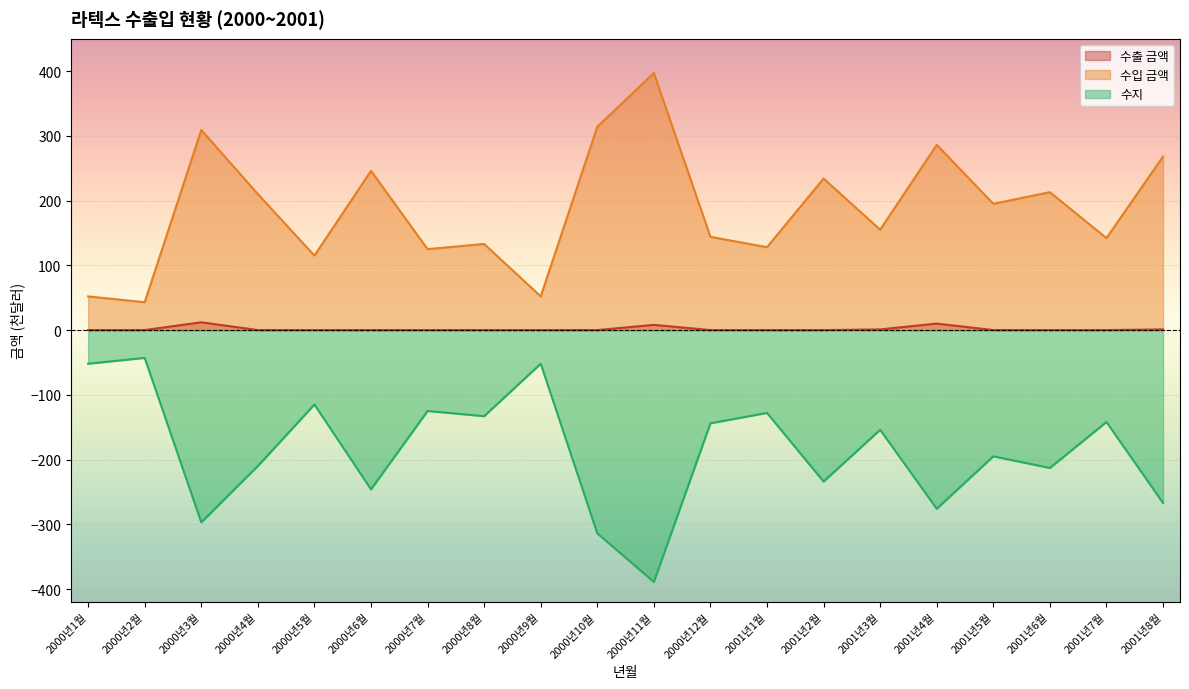

In 수입 금액, how many points are lower than both neighbors (excluding endpoints)?

8